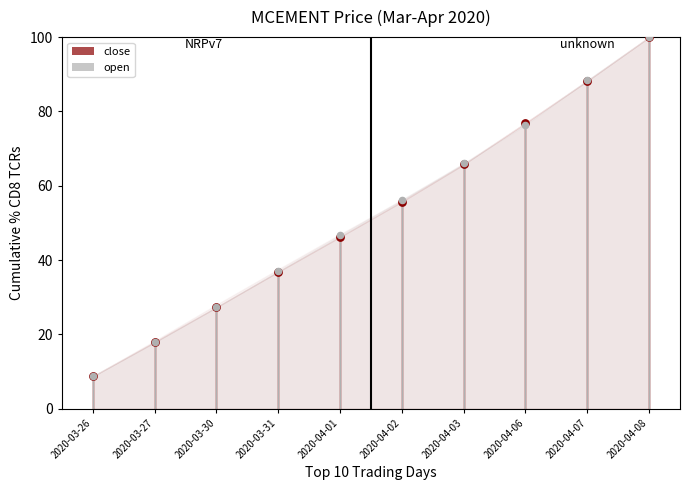

At how many categories does at least one series exceed 16?

9